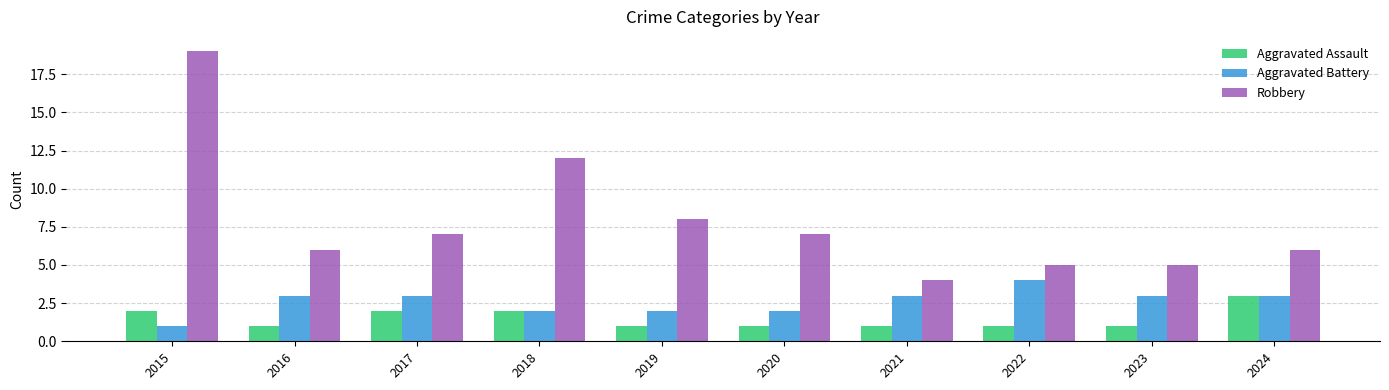

True or false: Robbery has a value of 4 at 2021.

True